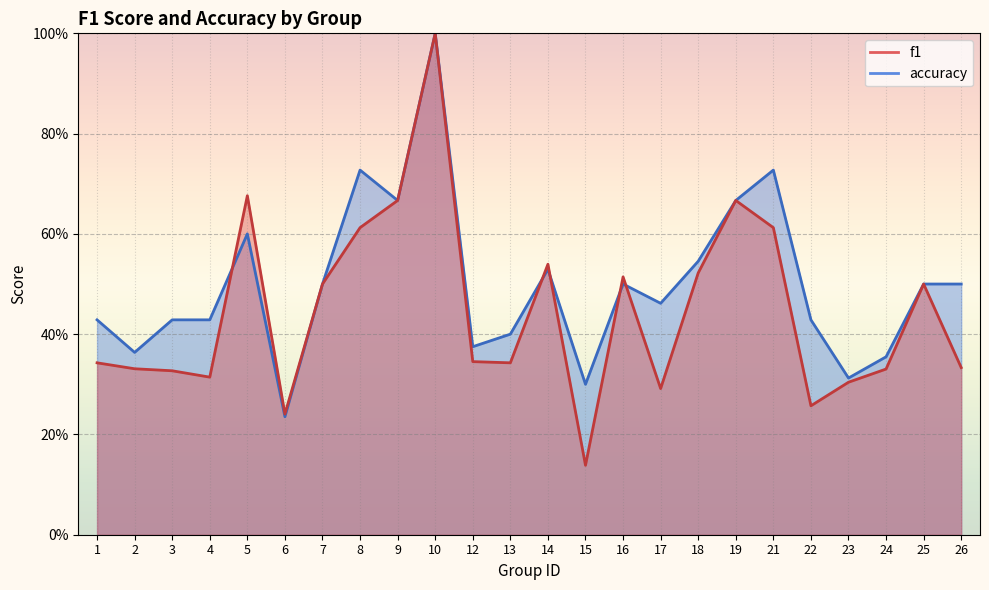

At which category does f1 reach its first local valley?

4